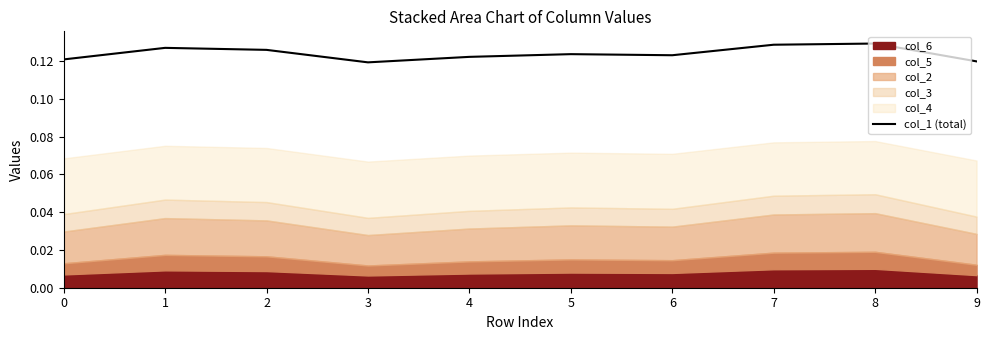

What is the sum of all values?

1.2